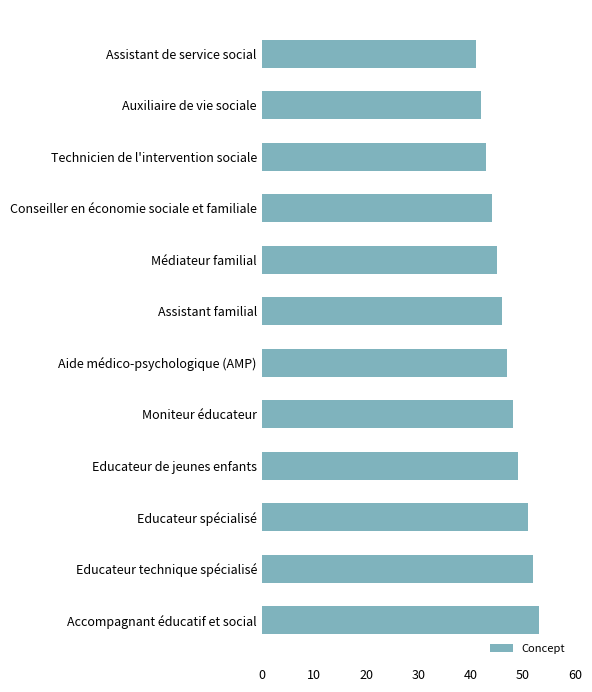

True or false: the data shows 64 at Educateur de jeunes enfants.

False